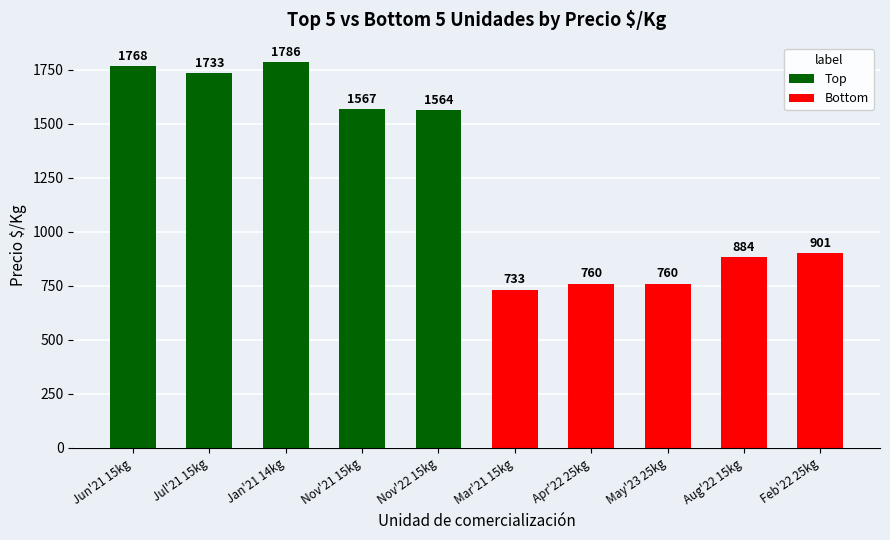

What position from the left is Nov'21 15kg?

4